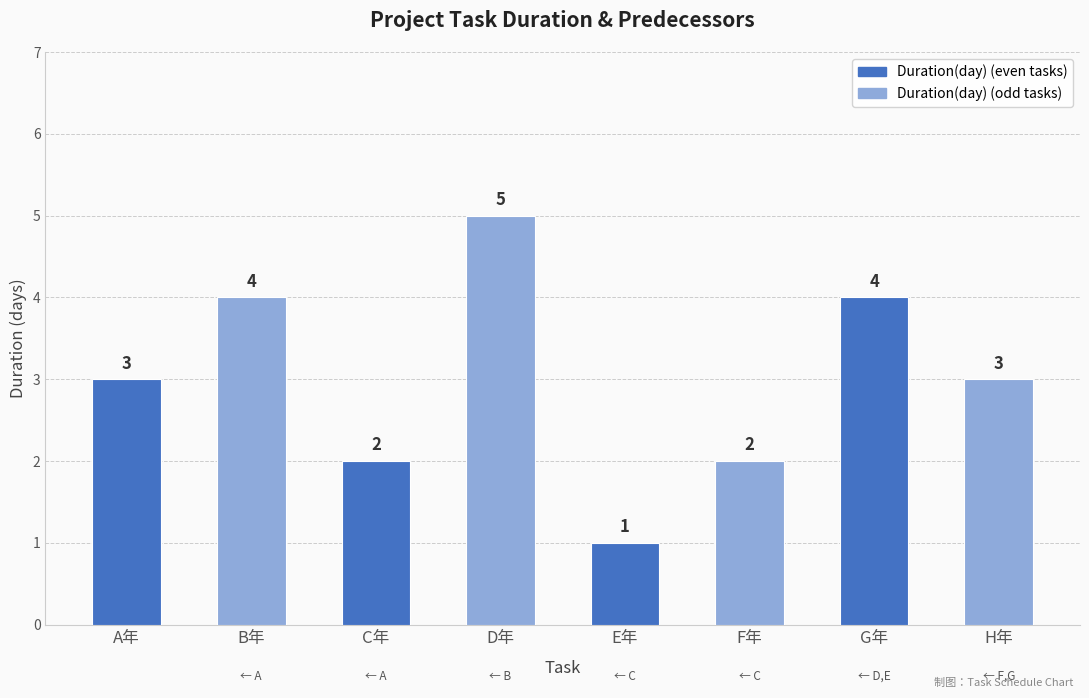

Approximately how many times larger is the value at B年 compared to H年?

1.3